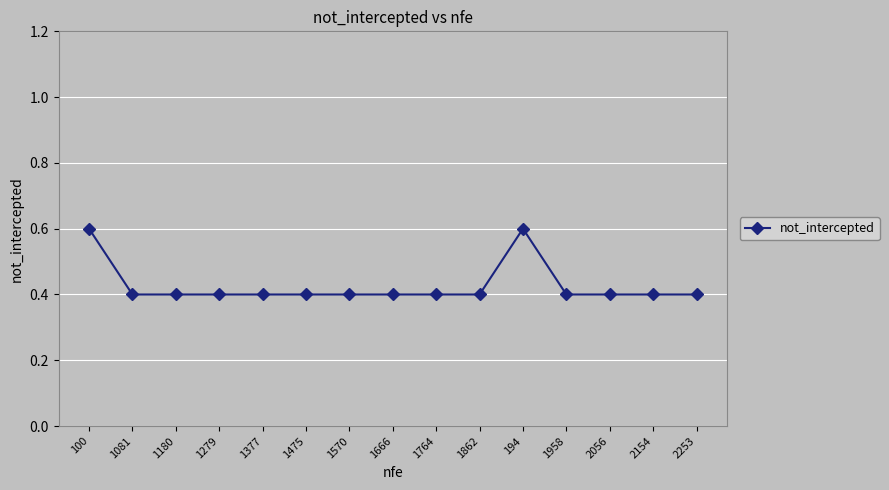

What is the average value?

0.4